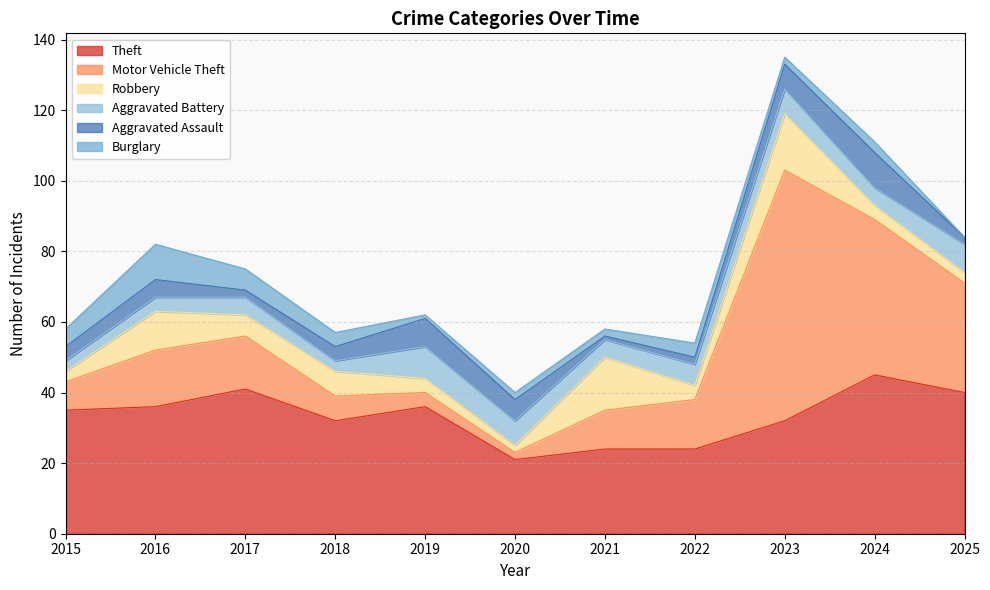

Rank the categories by Aggravated Battery value from lowest to highest.

2015, 2018, 2016, 2017, 2021, 2024, 2022, 2020, 2023, 2025, 2019